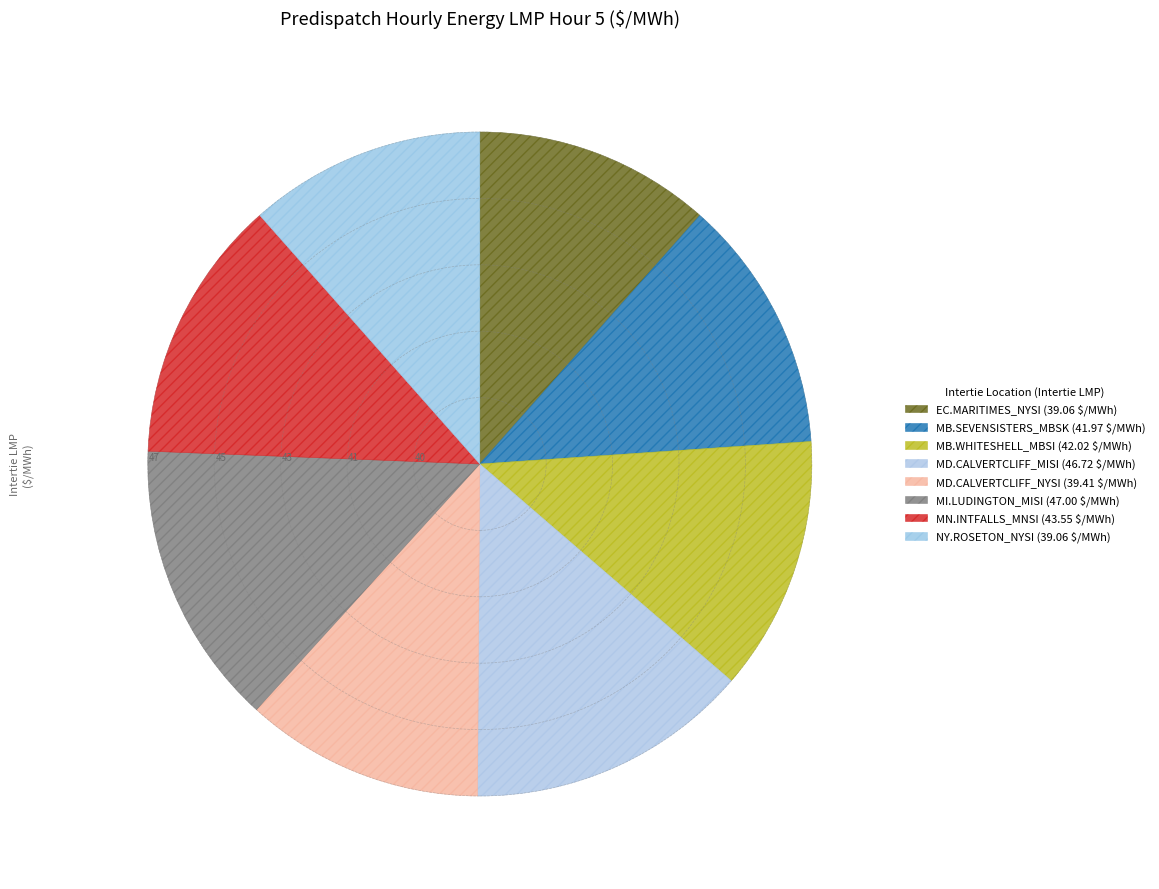

Count the number of slices in the pie.

8